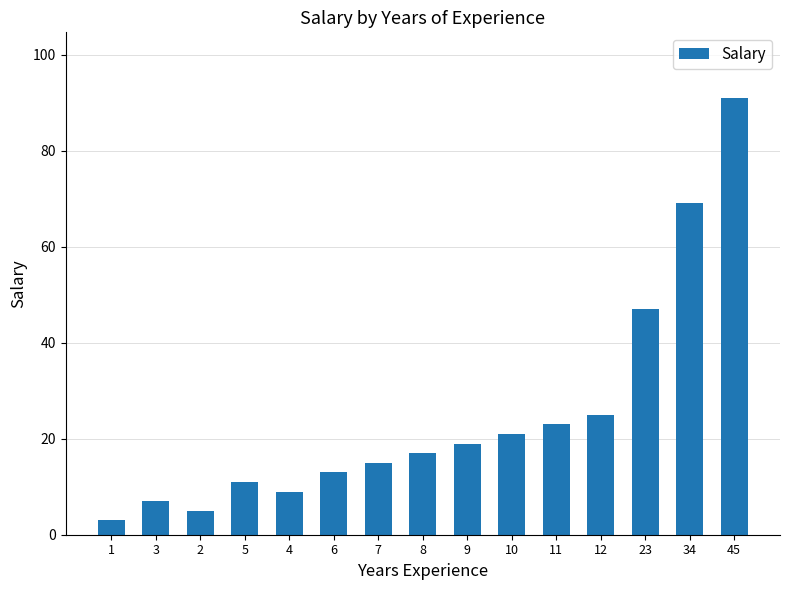

What is the sum of all values?

375